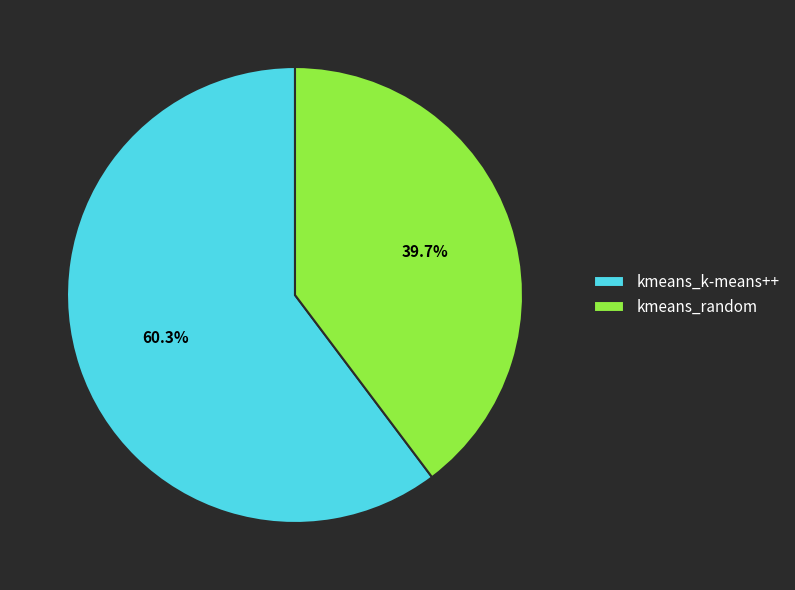

To the nearest percent, what percentage of the pie is kmeans_k-means++?

60%